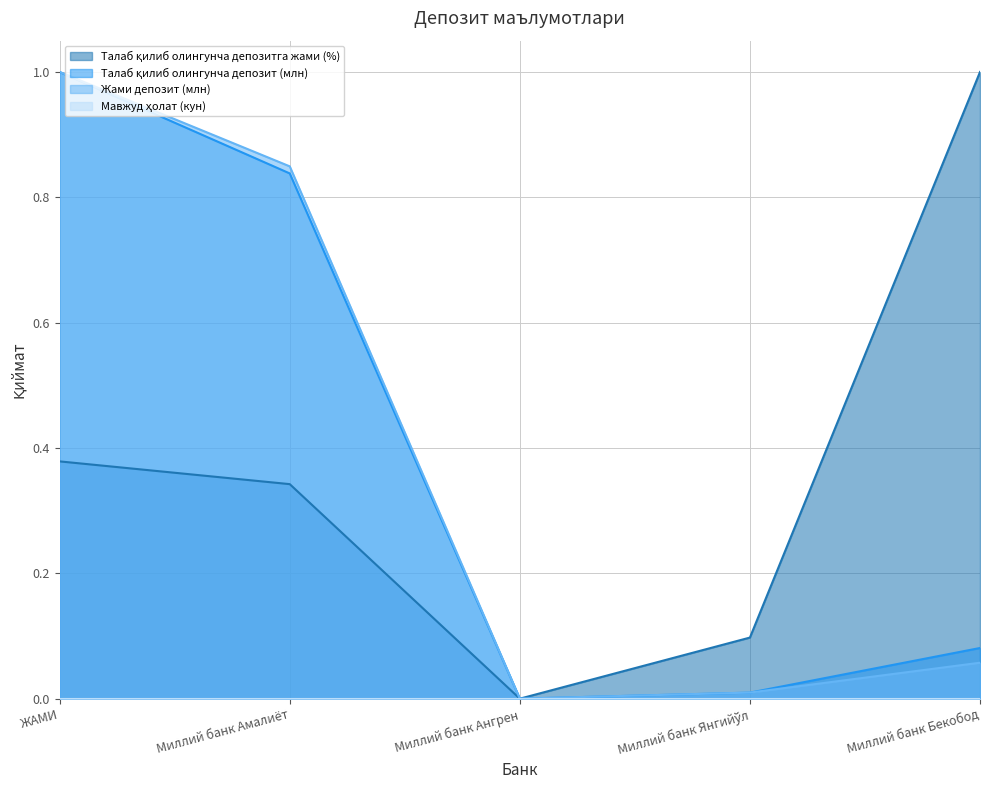

True or false: Талаб қилиб олингунча депозитга жами (%) and Жами депозит (млн) cross at least once.

False